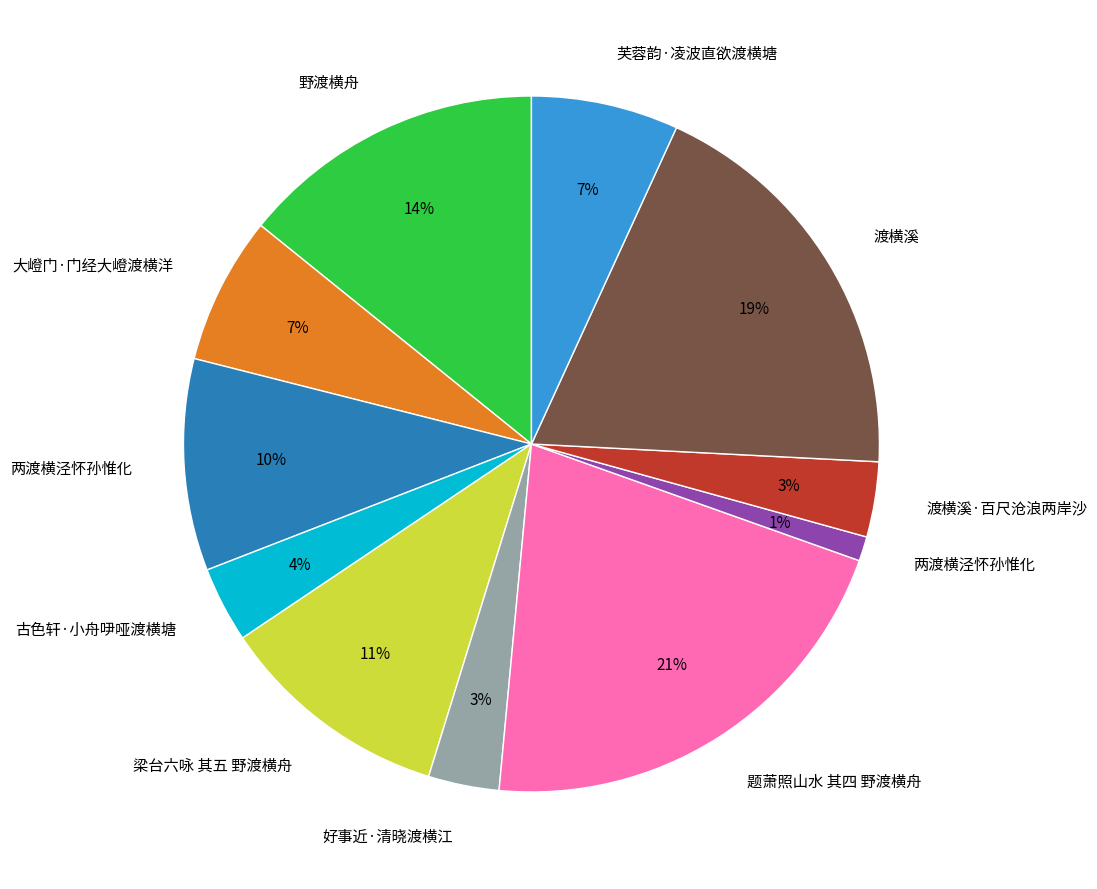

Does any single category account for the majority?

No